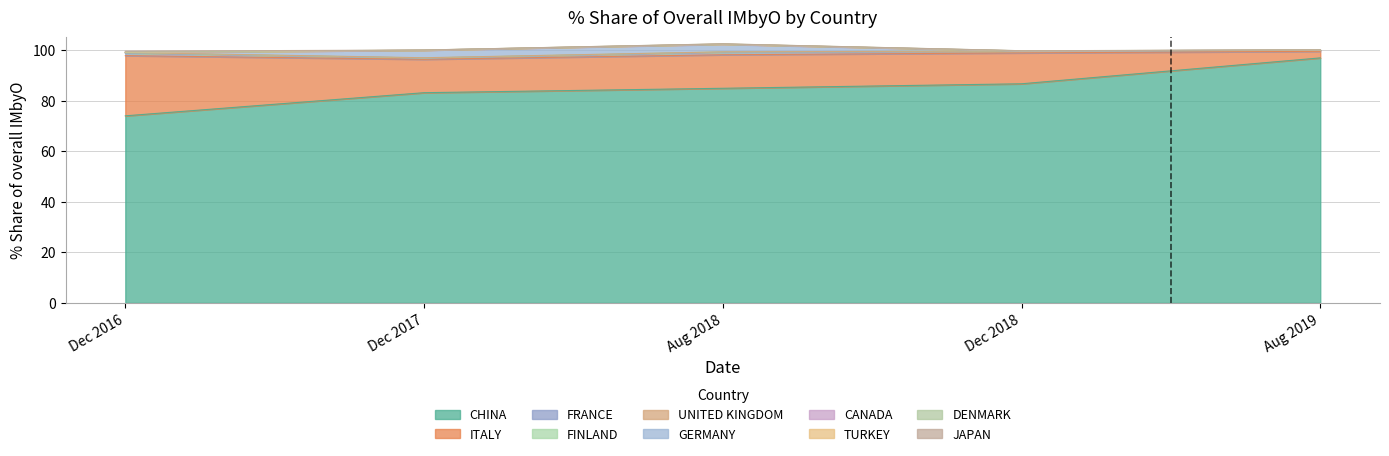

What is the highest value of the CHINA series?

96.9